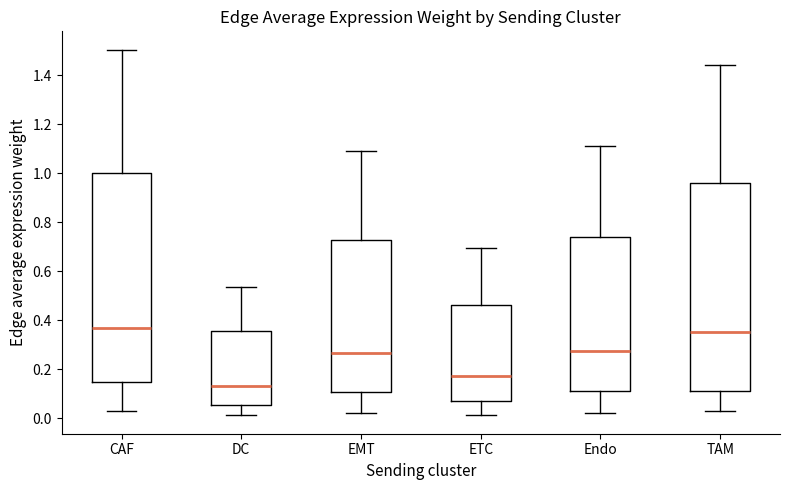

Reading left to right, read every box against the y-axis: the position of its median line, the range the box covers, and the ends of its whiskers. The values are not printed on the chart, so give them approximately, as read against the axis.

CAF: median 0.36, box 0.14 to 1.00, whiskers 0.04 to 1.50
DC: median 0.14, box 0.06 to 0.36, whiskers 0.02 to 0.54
EMT: median 0.26, box 0.10 to 0.72, whiskers 0.02 to 1.10
ETC: median 0.18, box 0.06 to 0.46, whiskers 0.02 to 0.70
Endo: median 0.28, box 0.10 to 0.74, whiskers 0.02 to 1.12
TAM: median 0.36, box 0.10 to 0.96, whiskers 0.02 to 1.44